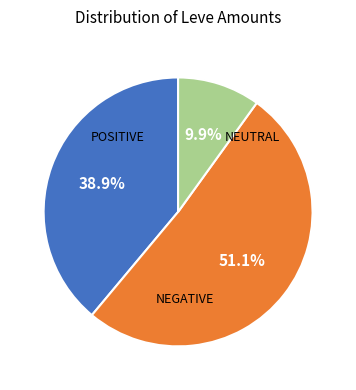

Is there a majority slice in this chart?

Yes